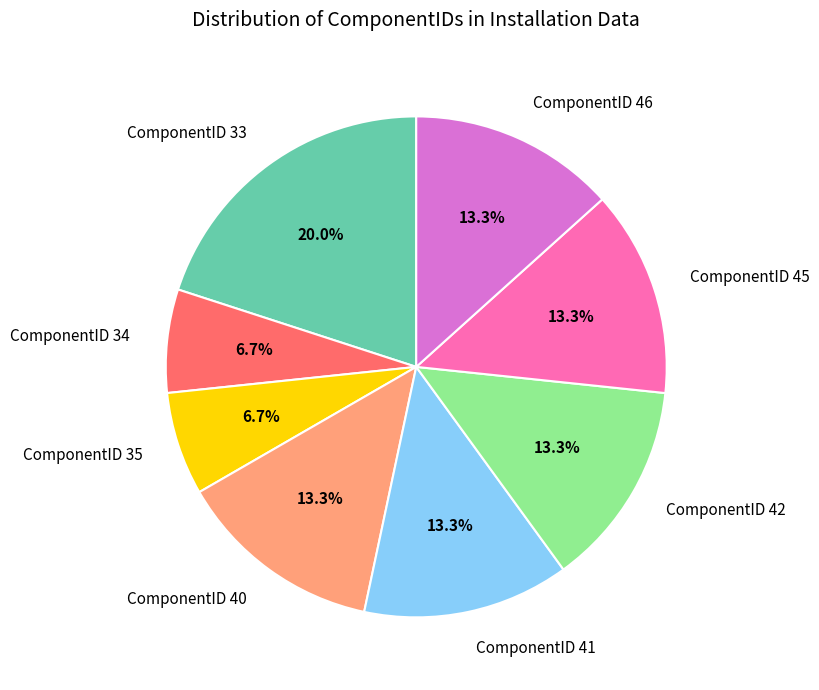

To the nearest percent, what portion does ComponentID 40 represent?

13%